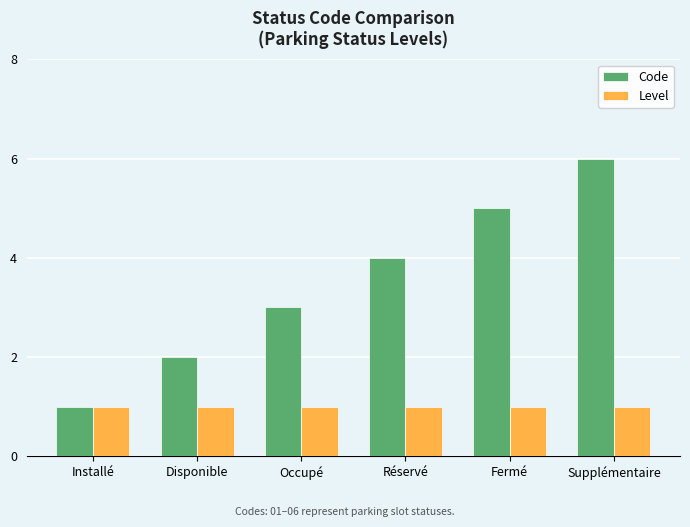

Which series has the largest total across all categories?

Code